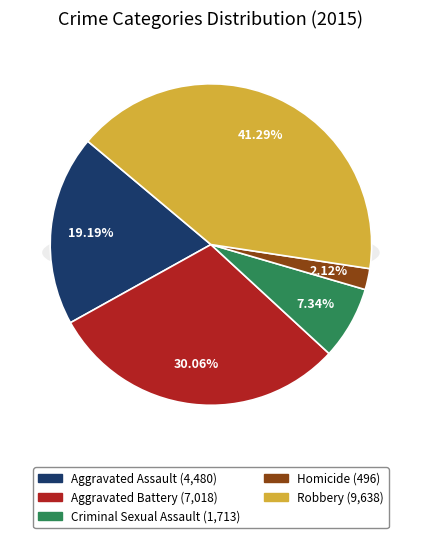

To the nearest percent, what is the difference between the Homicide and Aggravated Battery slice percentages?

28%